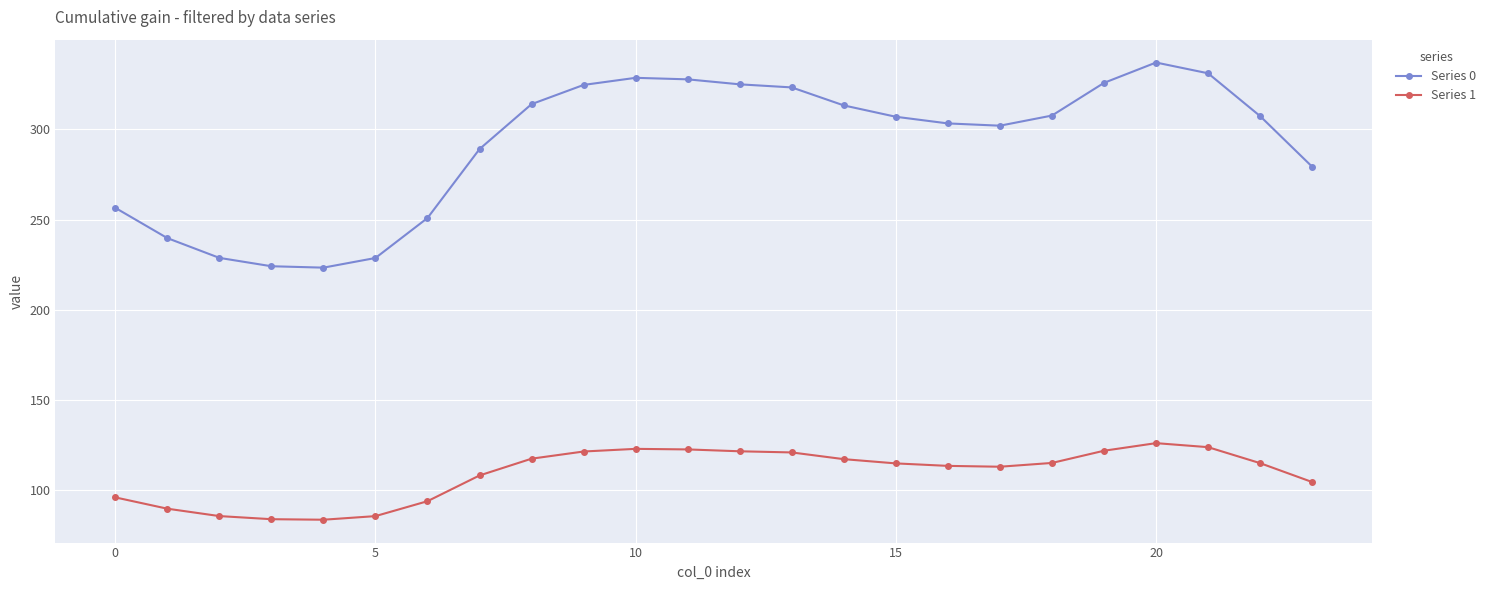

How many lines are shown in the chart?

2